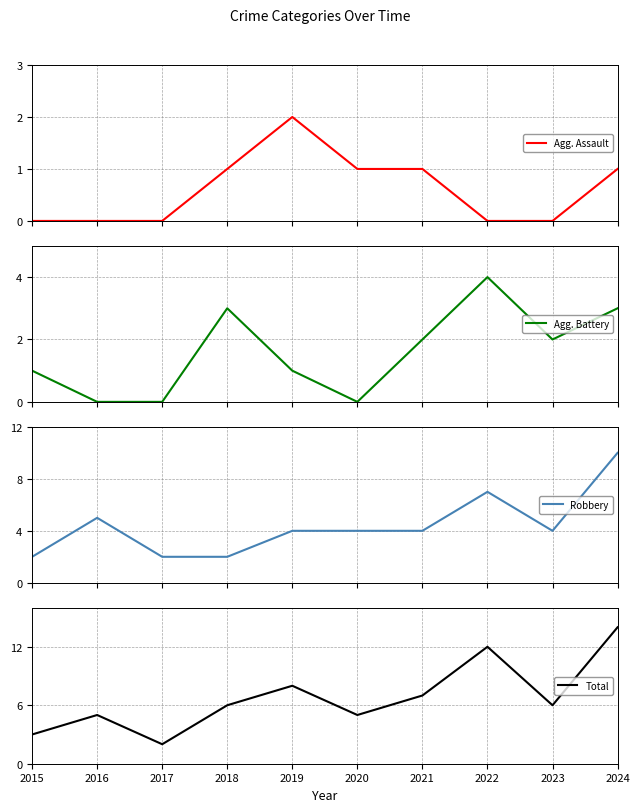

Which has a higher value, 2024 or 2022?

2024